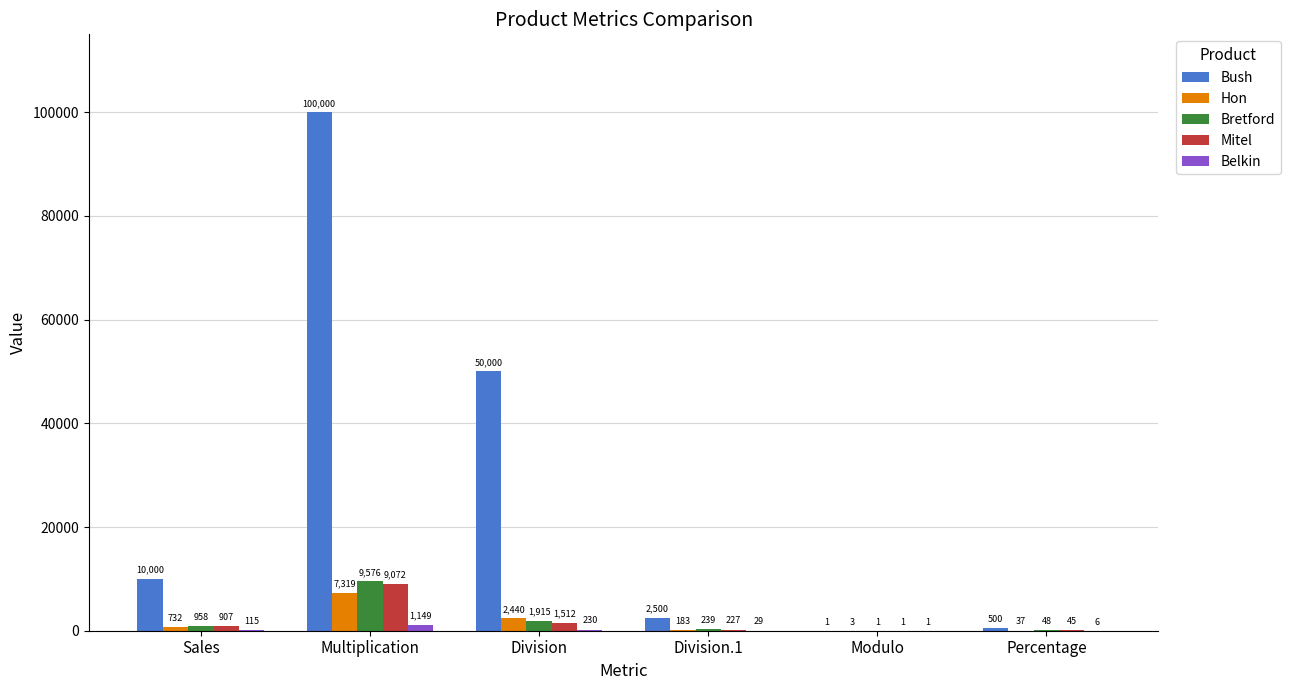

What is the sum of all Mitel values?

11763.5